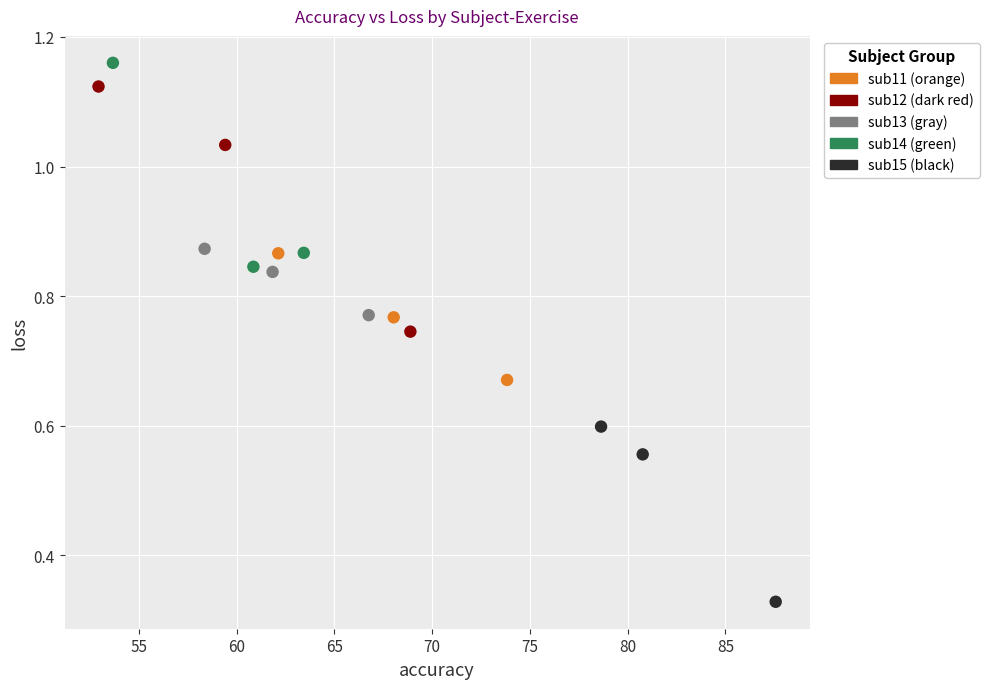

Which series has the largest Y range (max minus min)?

sub12 (dark red)